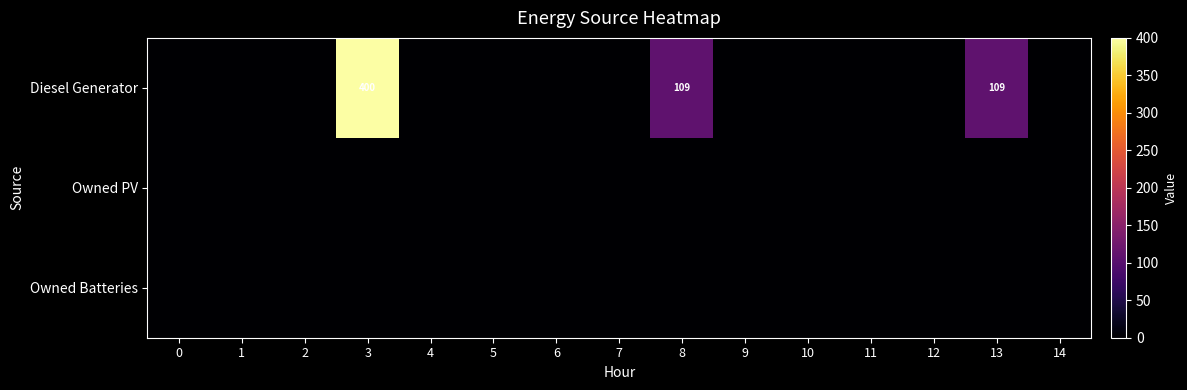

True or false: Diesel Generator has a value of 265 at 10.

False